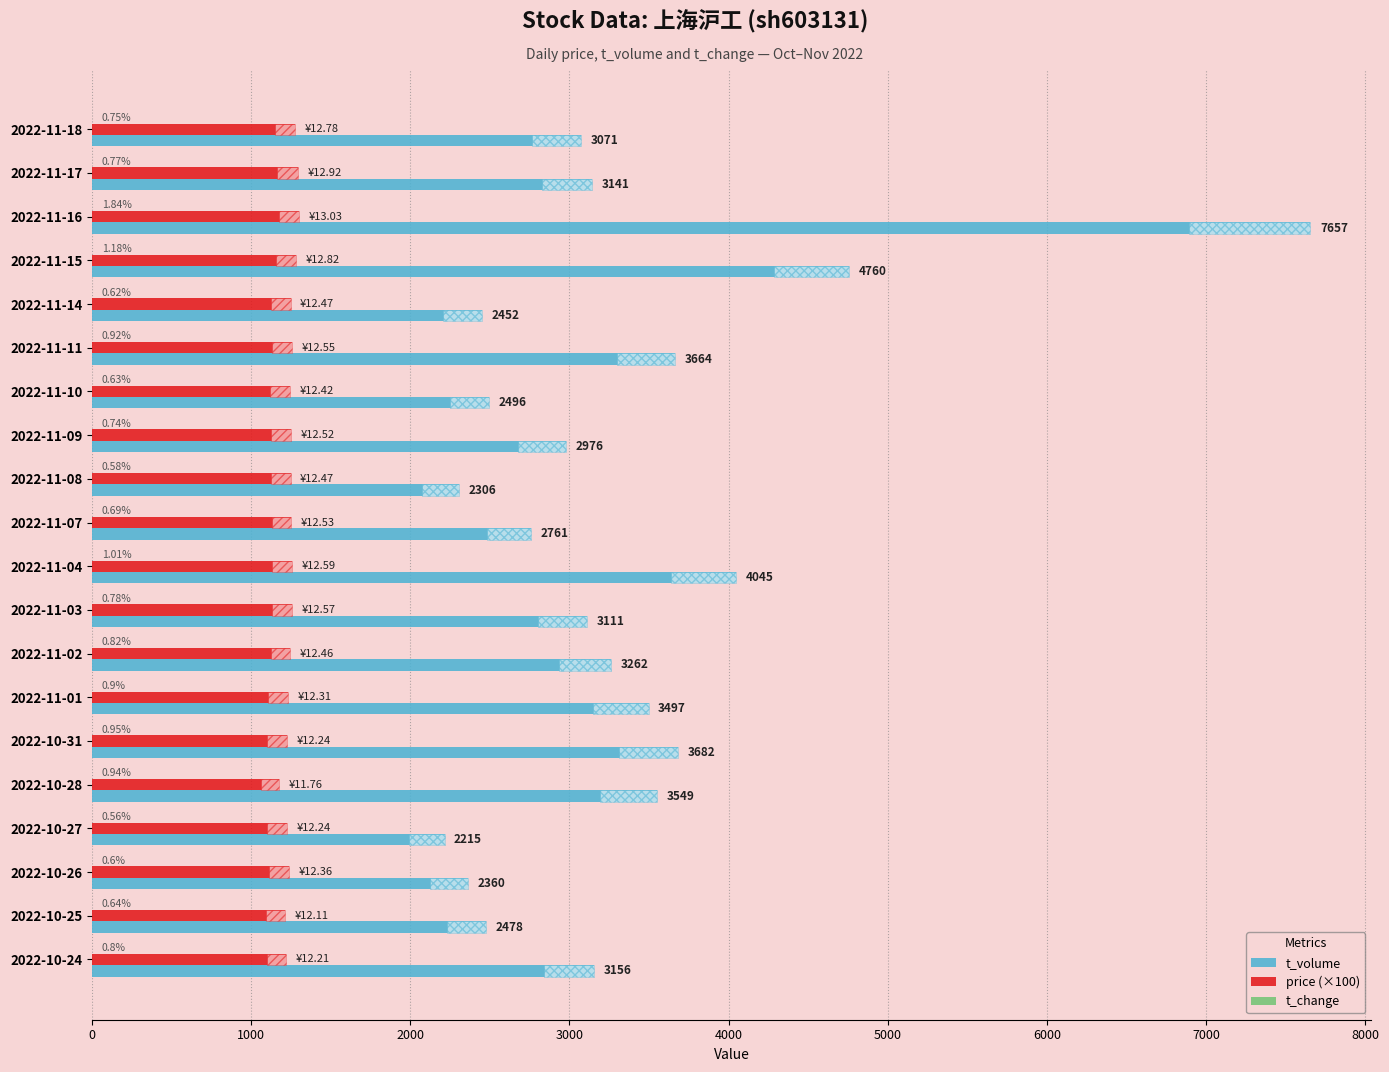

At which category is the sum across all series the highest?

2022-11-16